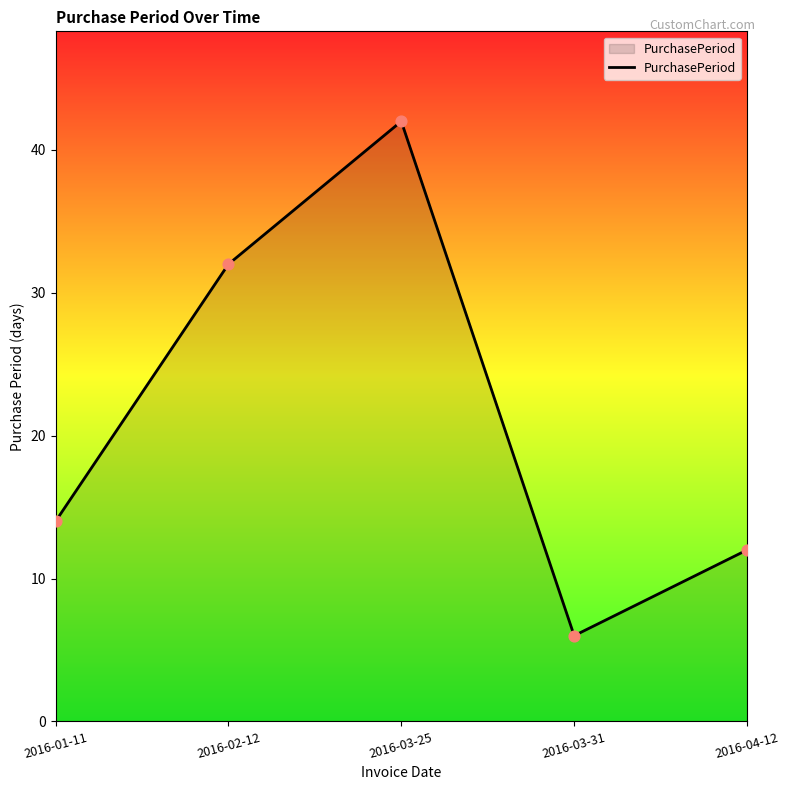

What is the change in value from 2016-03-25 to 2016-03-31?

-36